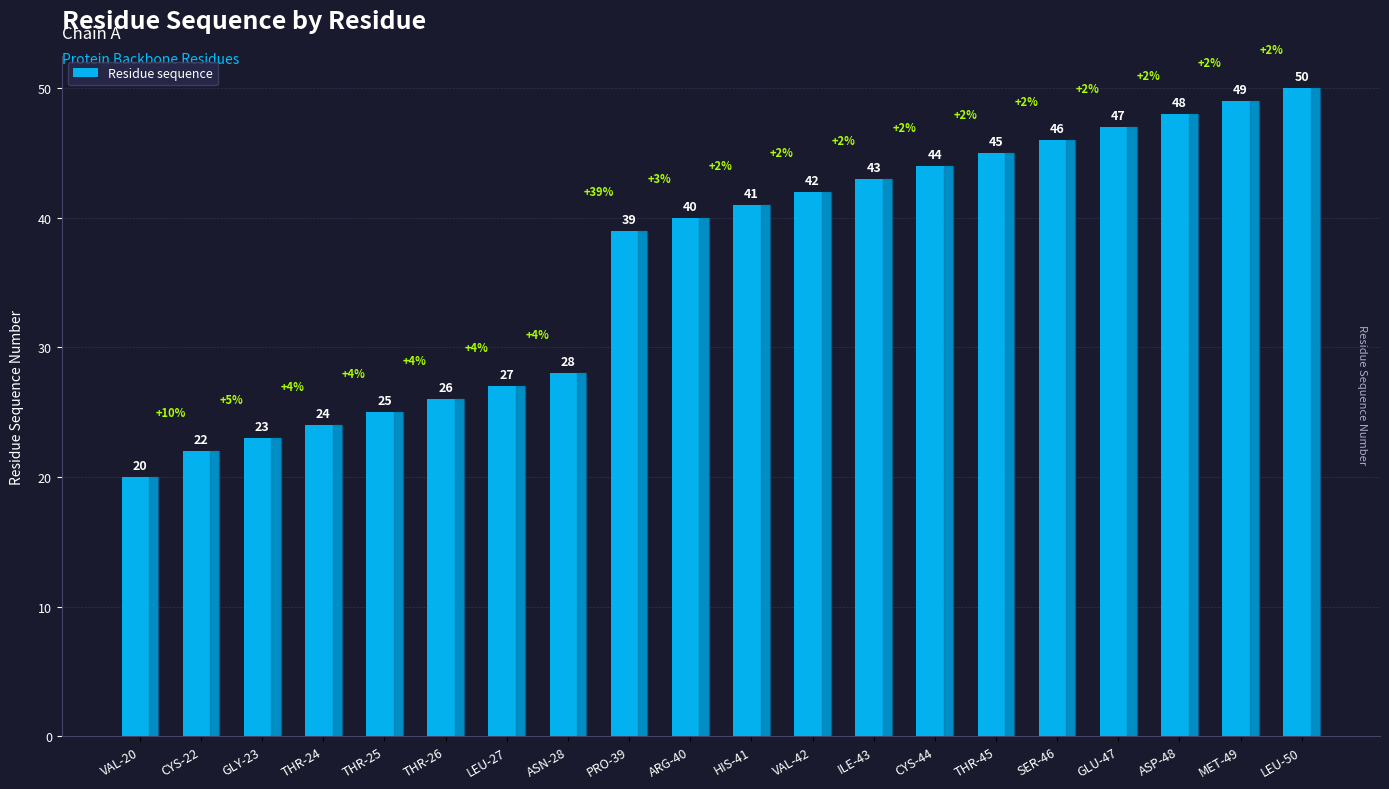

Which has a higher value, CYS-44 or LEU-27?

CYS-44